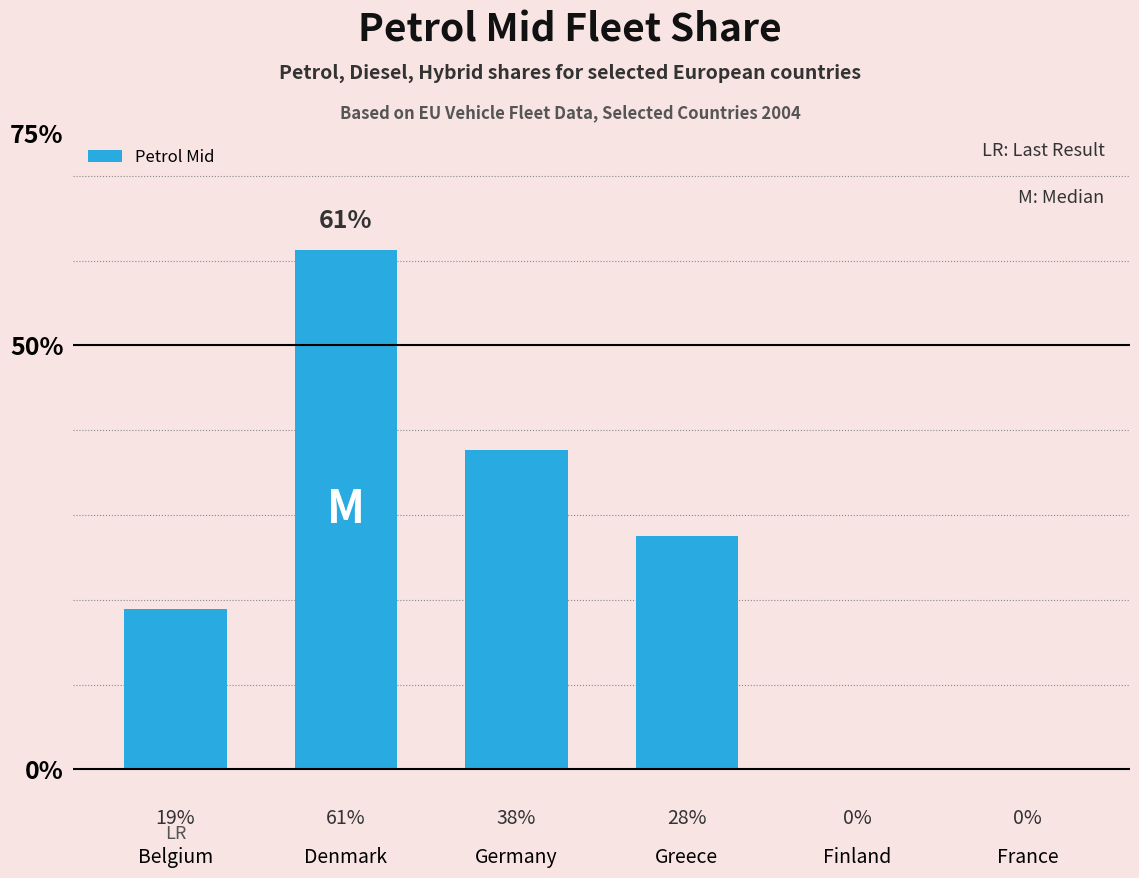

Which label corresponds to the smallest value in the chart?

Finland